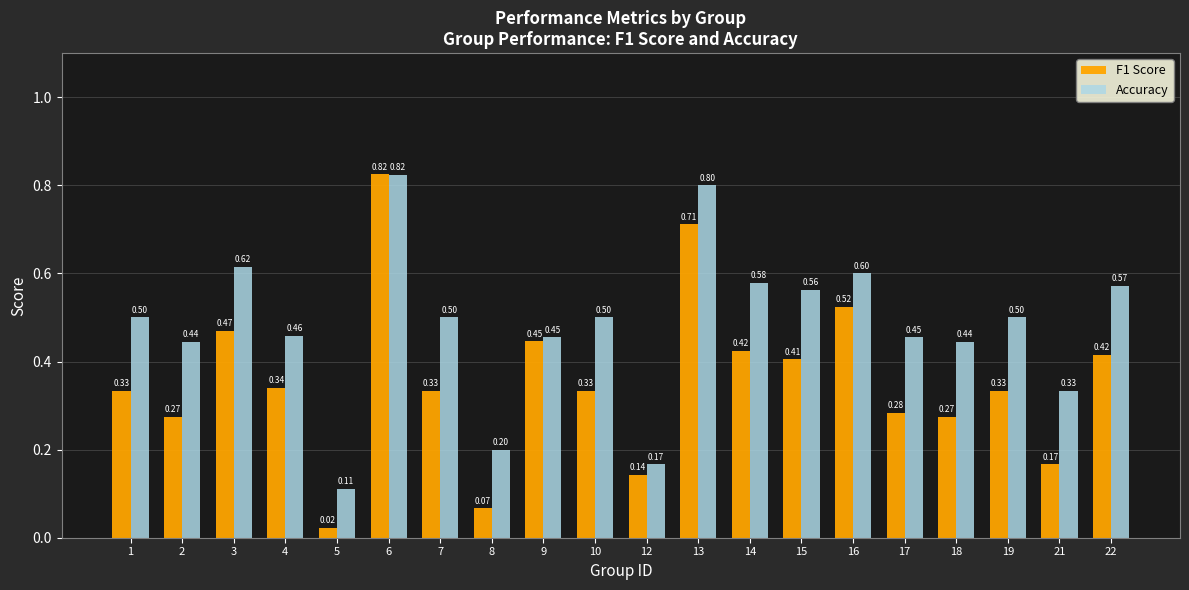

Rank the series at 4 from highest to lowest value.

Accuracy, F1 Score